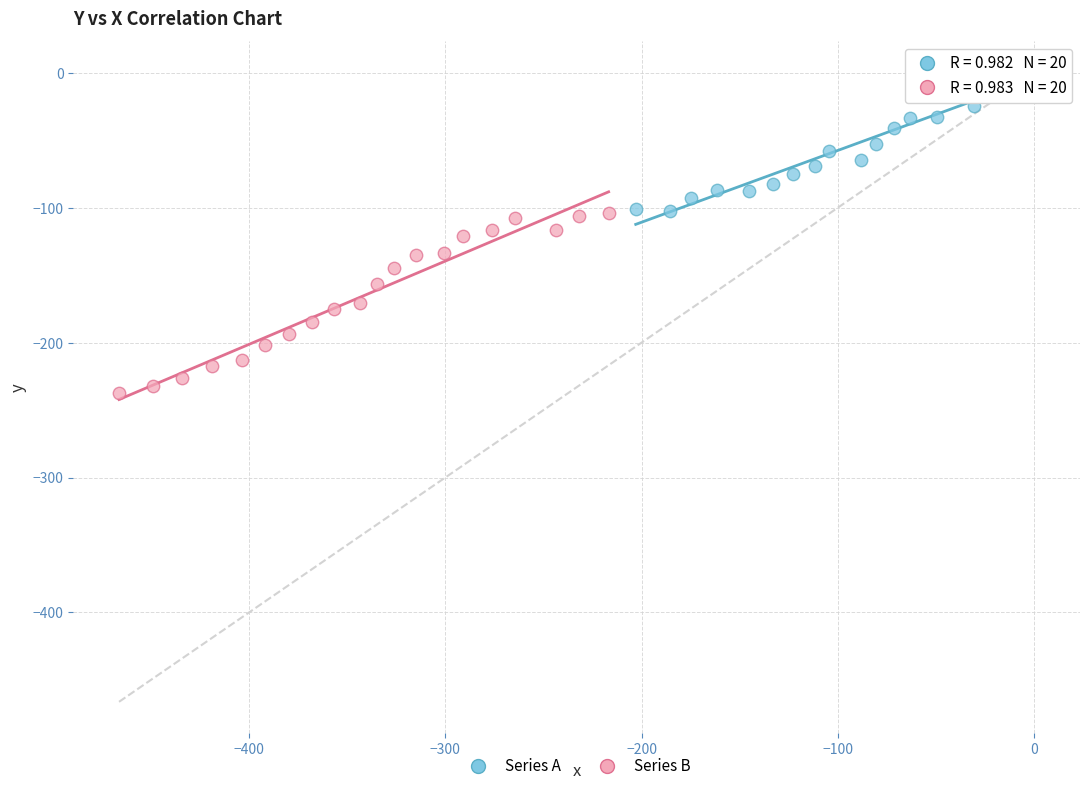

Which series reaches the minimum Y coordinate?

Series B